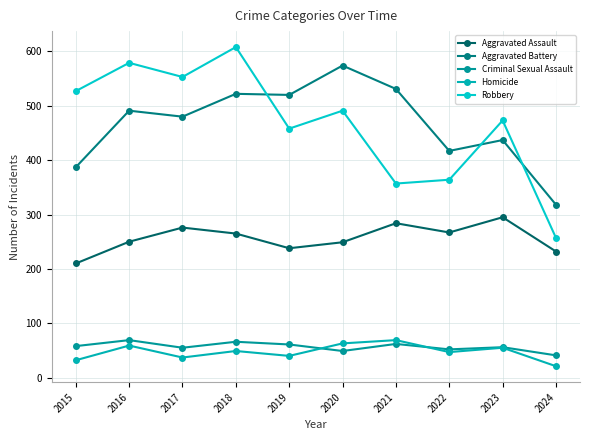

Between 2024 and 2023, which is larger?

2023